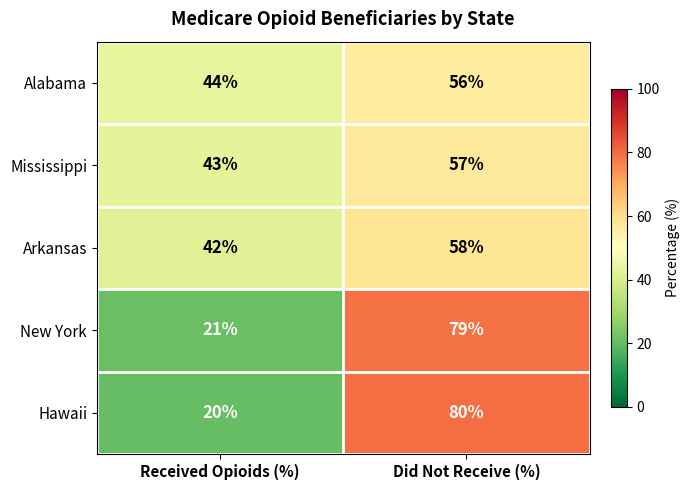

The value of New York at Received Opioids (%) is 37. True or false?

False